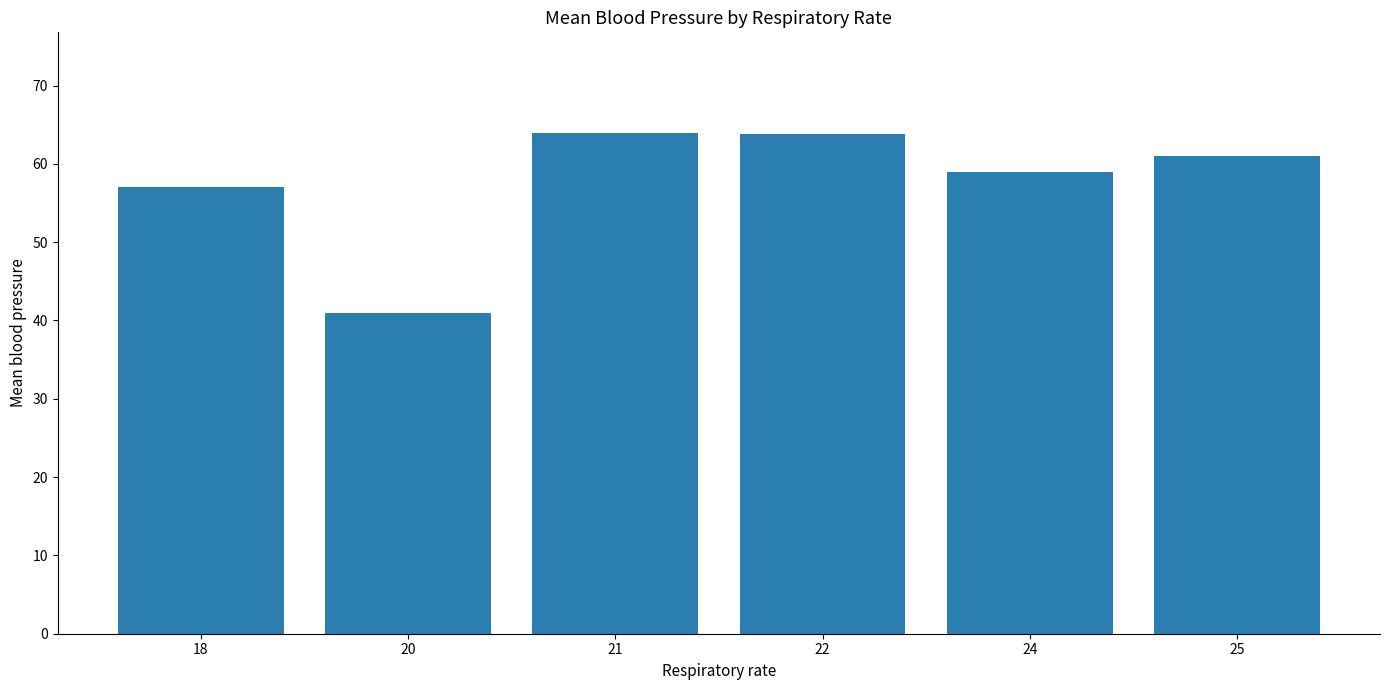

Is it true that the value at 25 is 29.2?

False